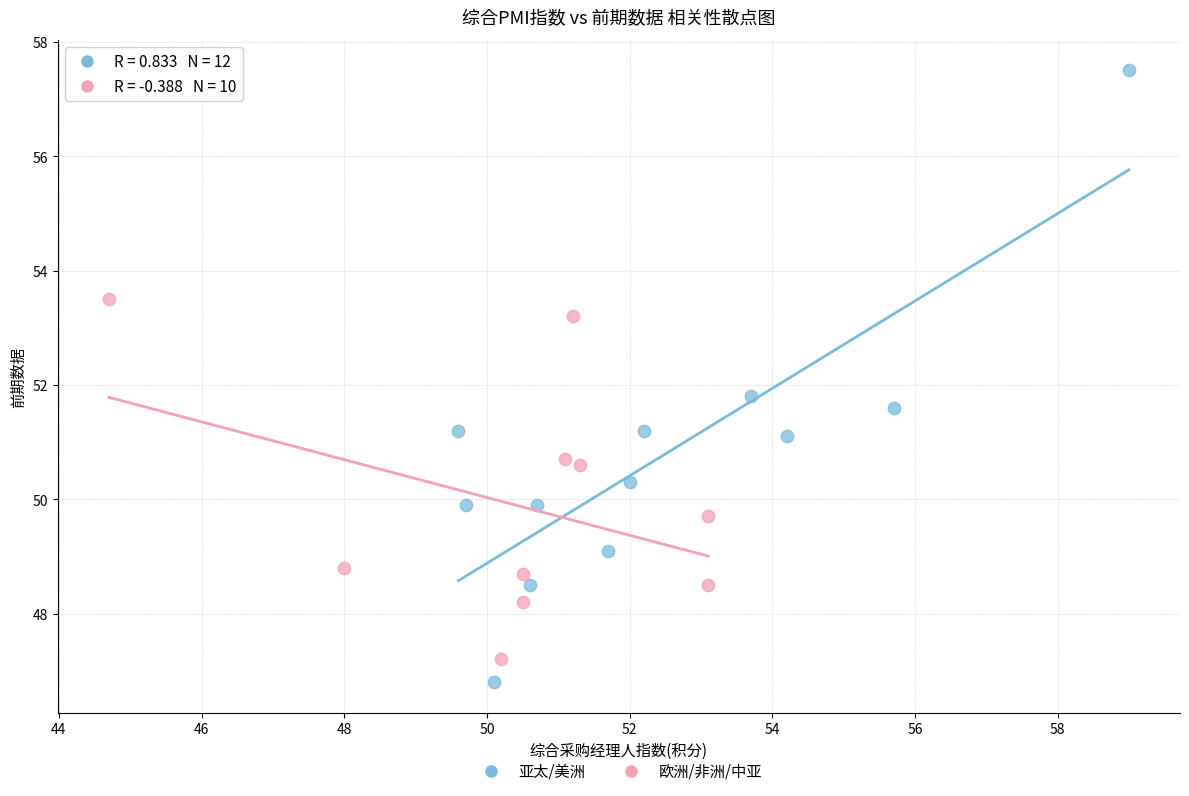

What are all the series names shown in the legend?

亚太/美洲, 欧洲/非洲/中亚